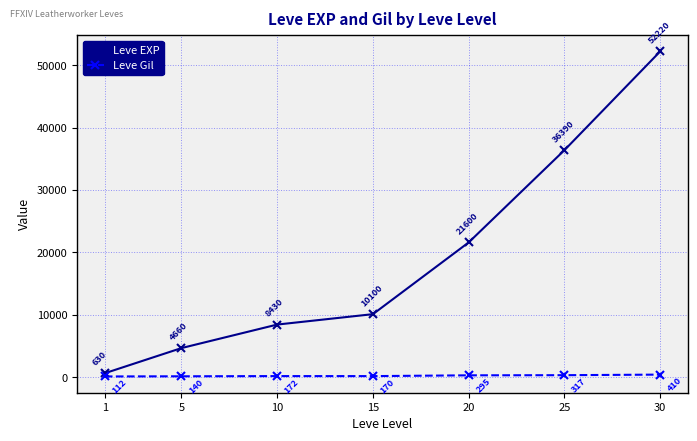

Is the value of Leve EXP at 5 greater than the value of Leve Gil at 10?

Yes